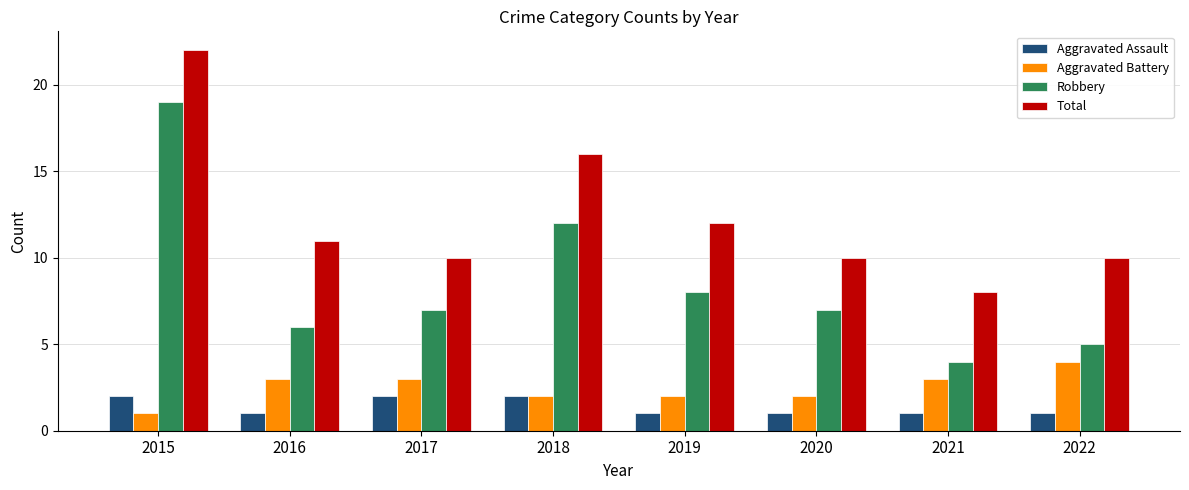

At how many categories does at least one series exceed 13?

2